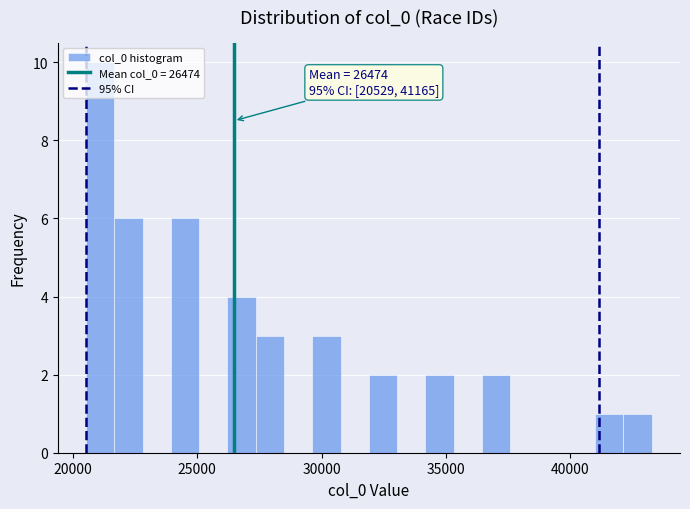

Read against the x-axis, roughly where is the centre of the tallest bar?

21000